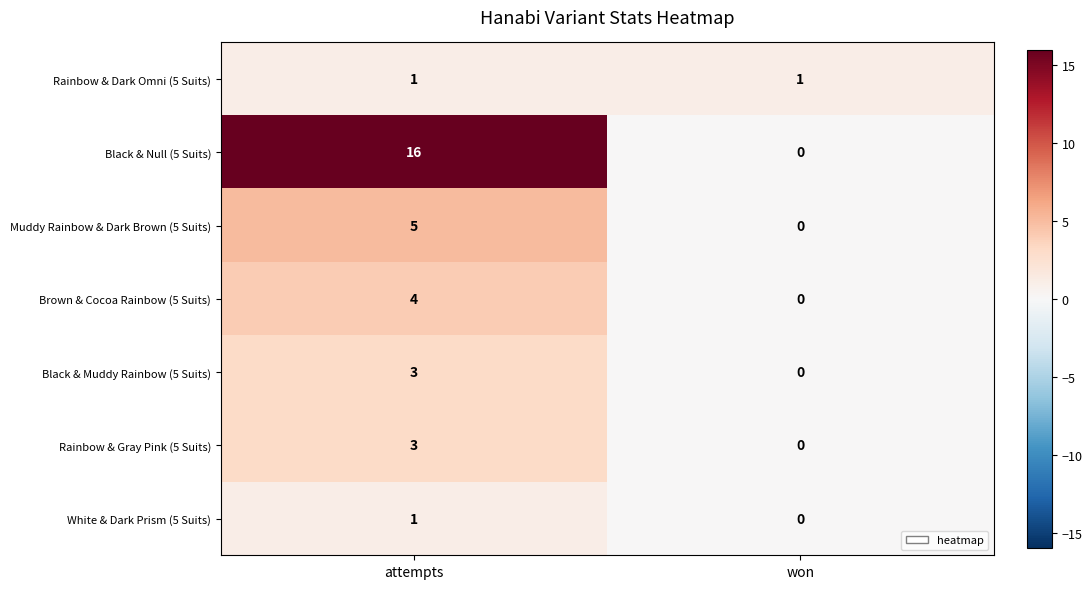

Reading left to right, transcribe all the data shown in this chart.

Rainbow & Dark Omni (5 Suits): attempts=1	won=1
Black & Null (5 Suits): attempts=16	won=0
Muddy Rainbow & Dark Brown (5 Suits): attempts=5	won=0
Brown & Cocoa Rainbow (5 Suits): attempts=4	won=0
Black & Muddy Rainbow (5 Suits): attempts=3	won=0
Rainbow & Gray Pink (5 Suits): attempts=3	won=0
White & Dark Prism (5 Suits): attempts=1	won=0